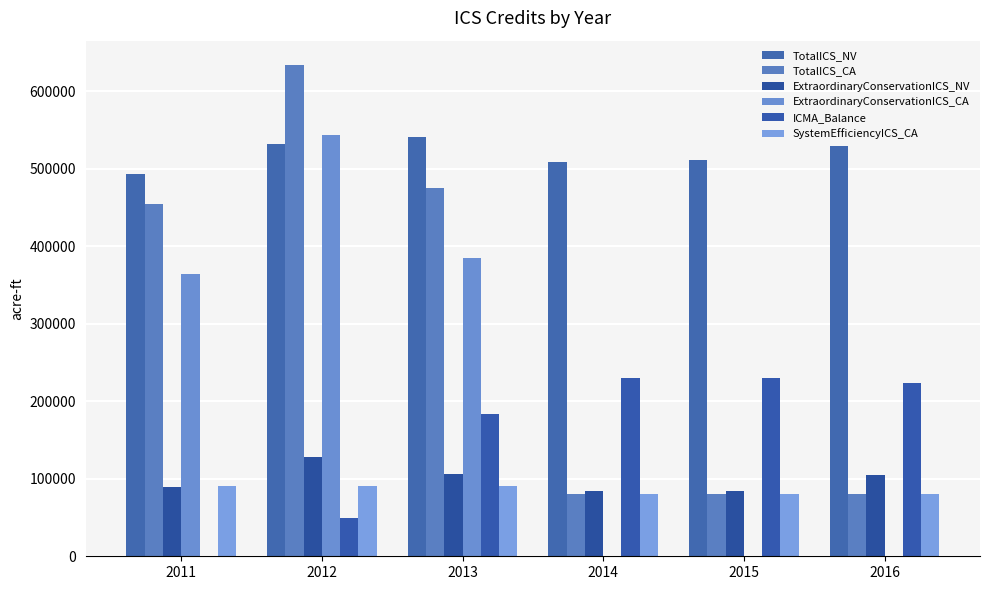

Are the bars horizontal?

No